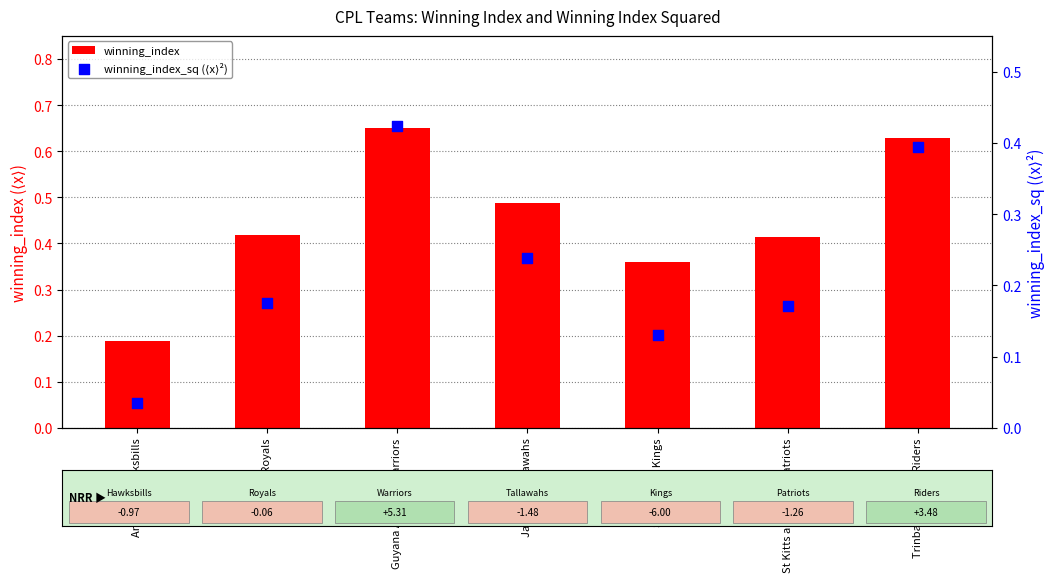

At how many categories does at least one series exceed 0?

7